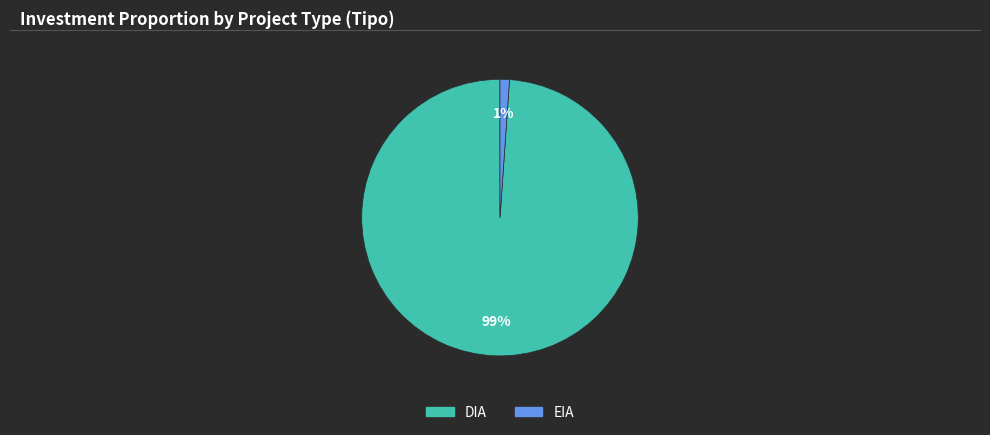

The DIA slice represents 79% of the pie. True or false?

False